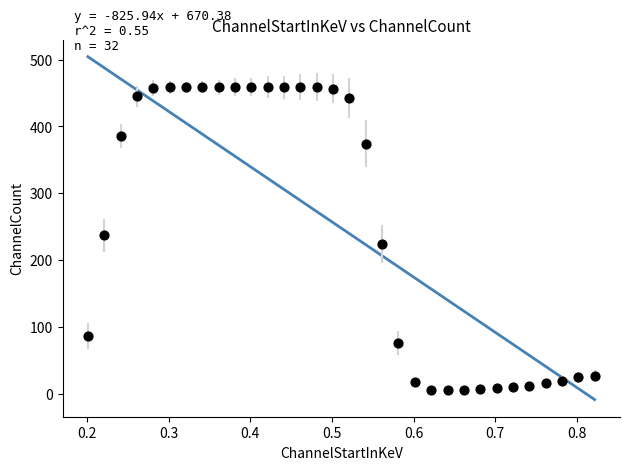

What is the range of Y values (max minus min)?

453.1